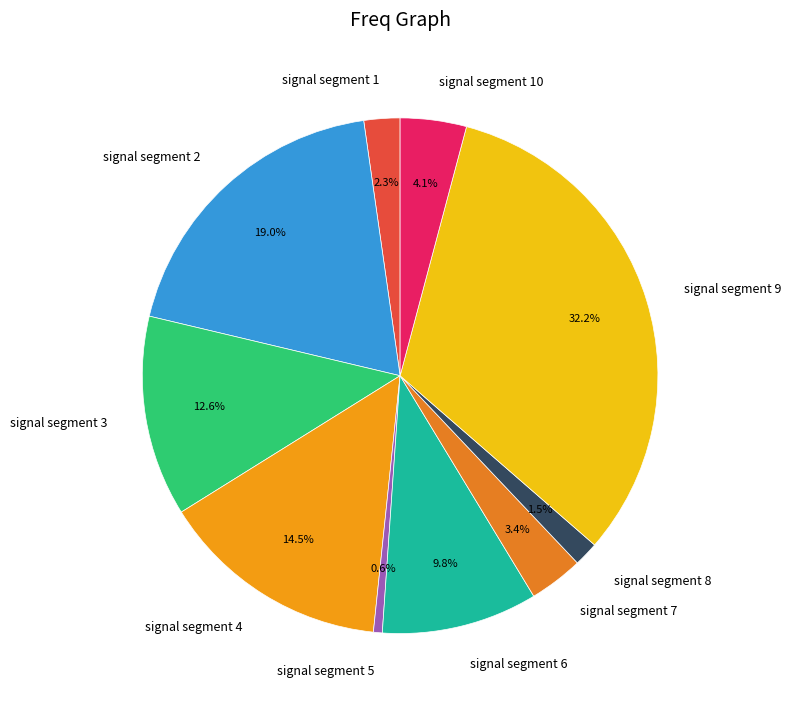

To the nearest percent, what portion does signal segment 9 represent?

32%